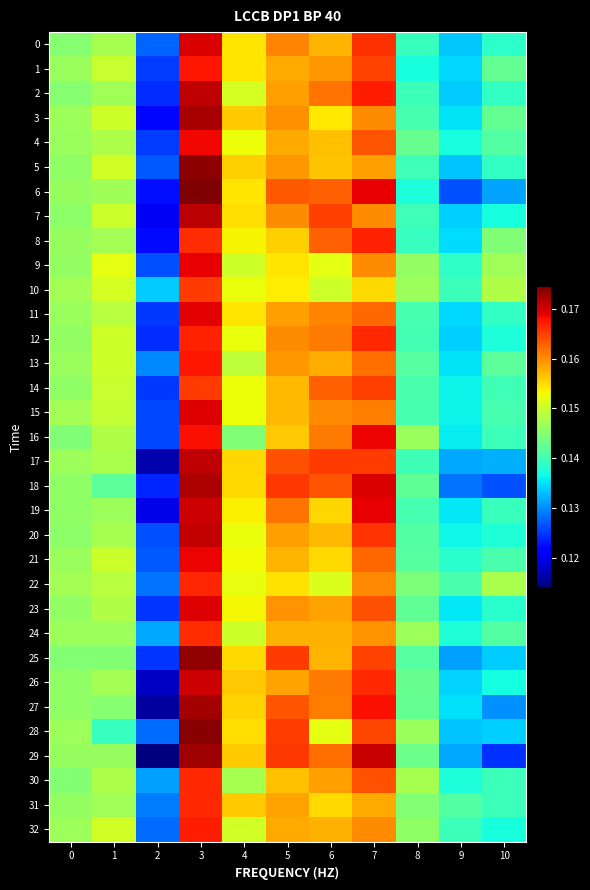

What is the smallest value displayed?

0.1